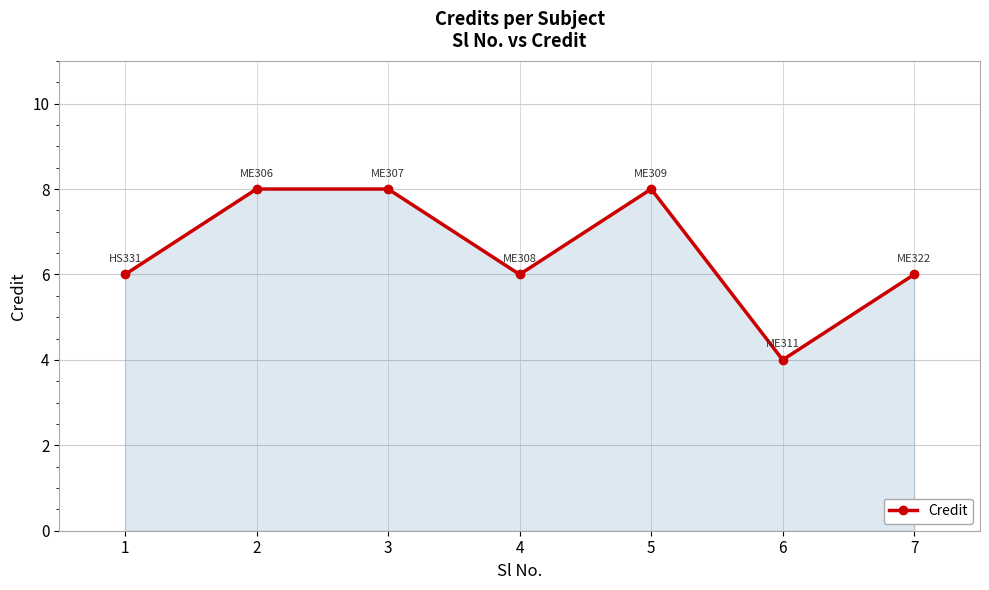

Approximately how many times larger is the value at 5 compared to 6?

2.0